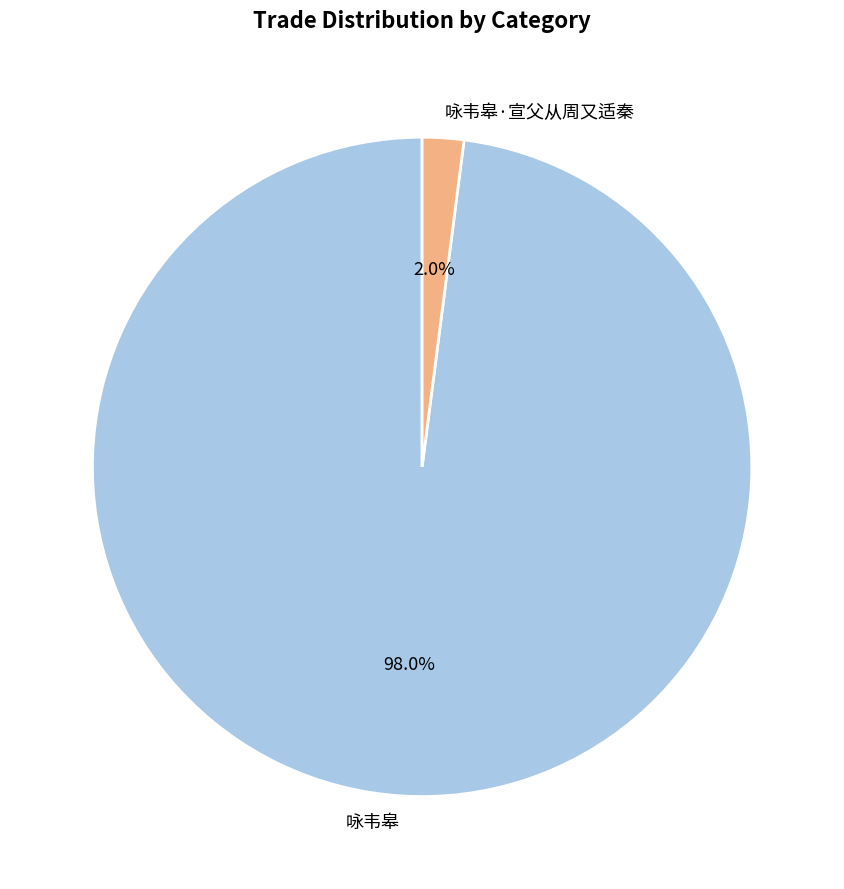

To the nearest percent, what is the difference between the largest and smallest slice percentages?

96%